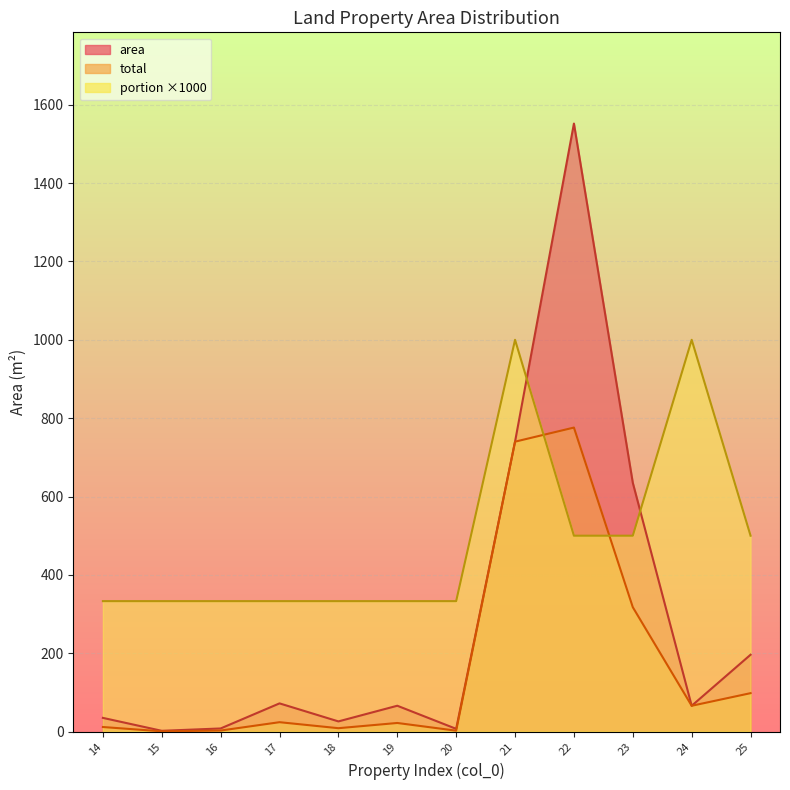

Is it true that portion equals 500.0 at 23?

True